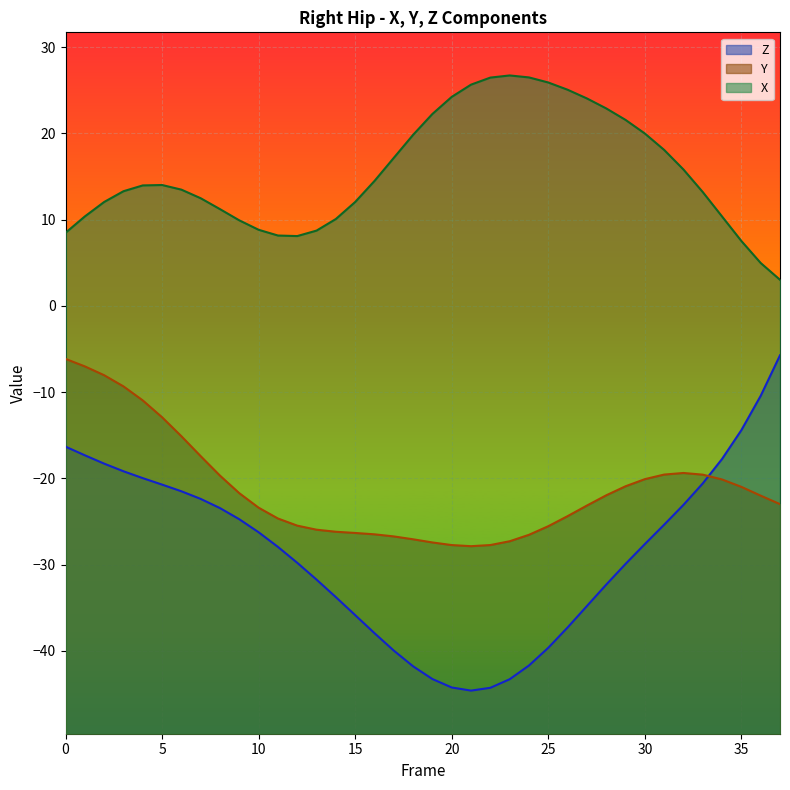

How many series are shown in this chart?

3